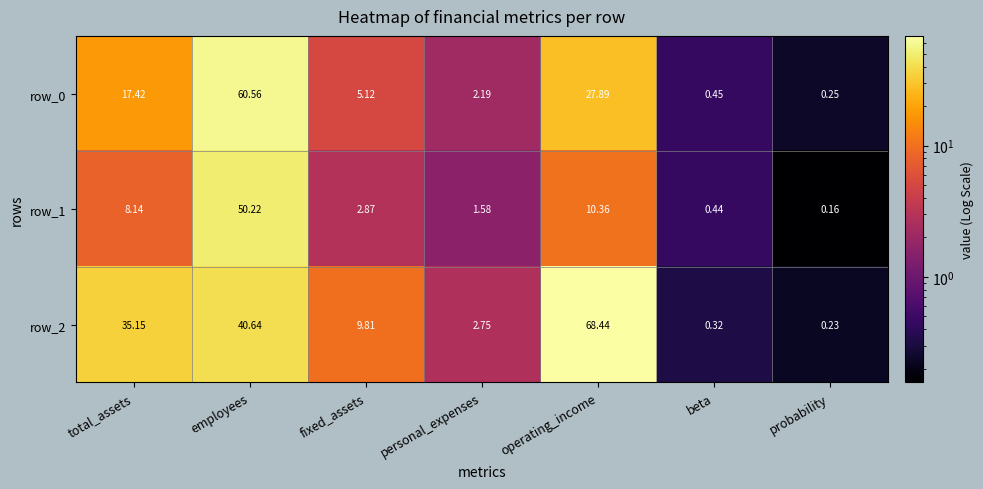

What is the sum of all row_0 values?

113.9